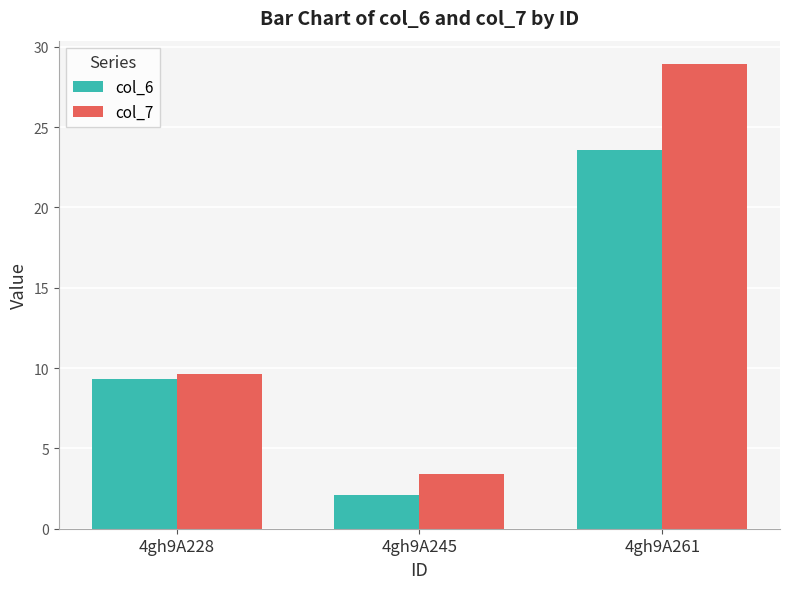

How many bars are there in total?

6